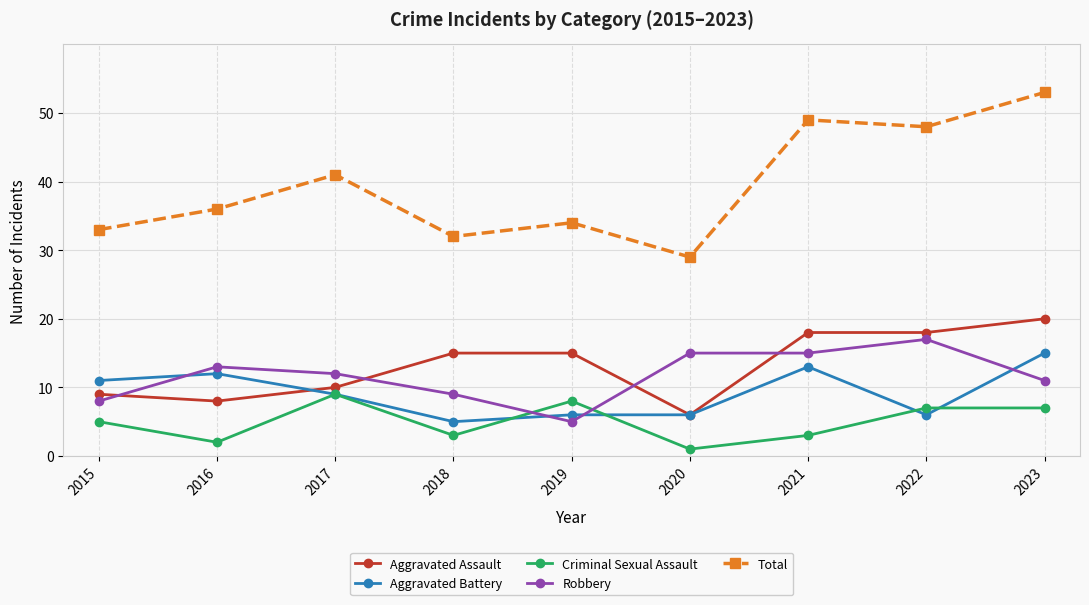

Is the value of Robbery at 2020 greater than the value of Criminal Sexual Assault at 2020?

Yes